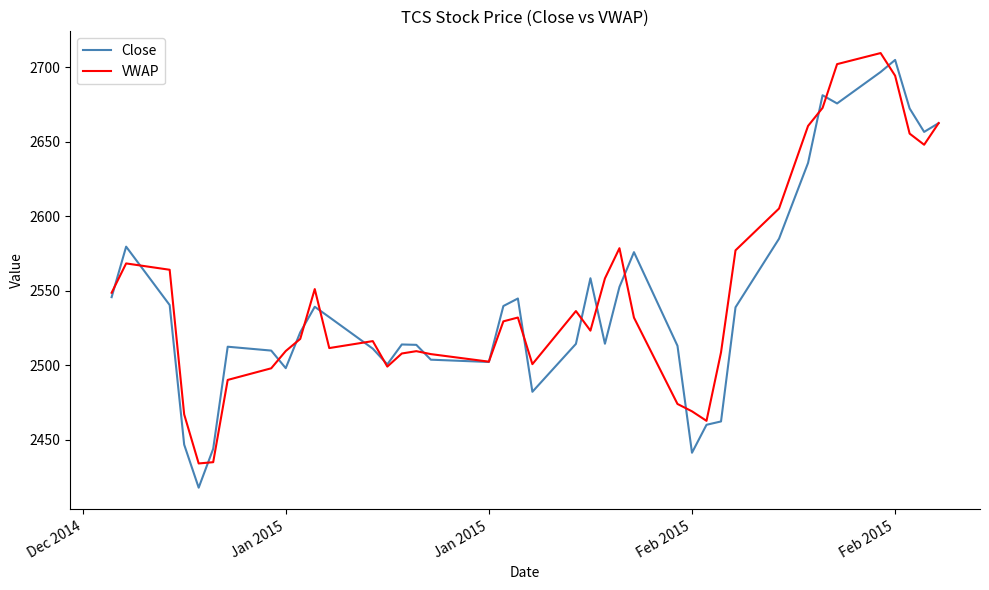

Which series has the widest spread of values?

Close